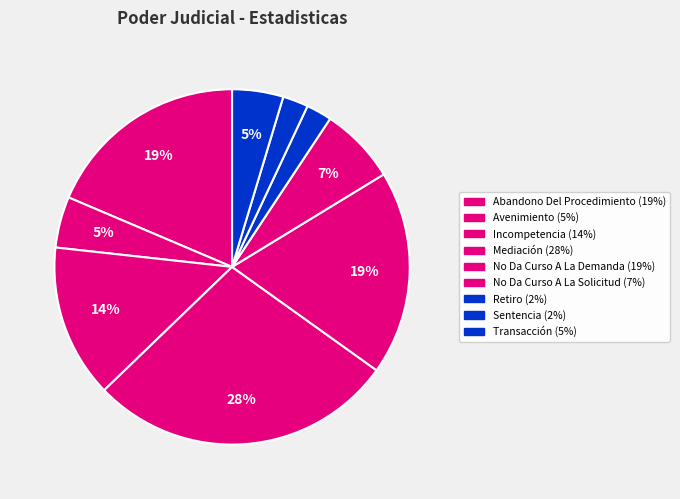

Does any single category account for the majority?

No